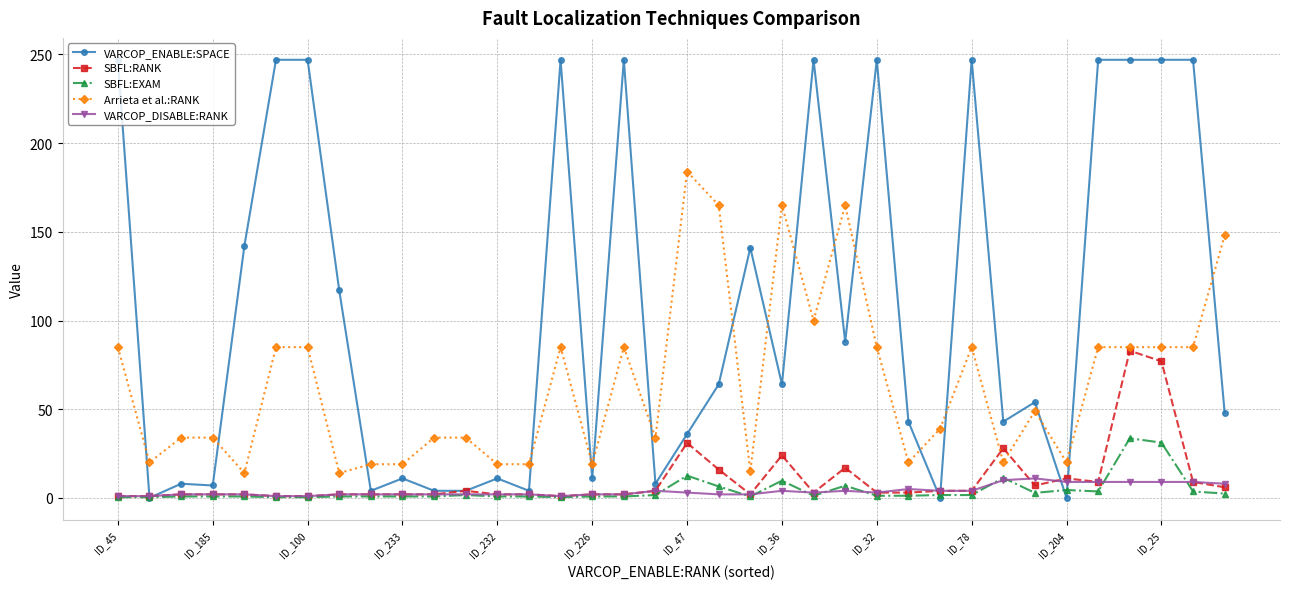

What are all the series names shown in the legend?

VARCOP_ENABLE:SPACE, SBFL:RANK, SBFL:EXAM, Arrieta et al.:RANK, VARCOP_DISABLE:RANK